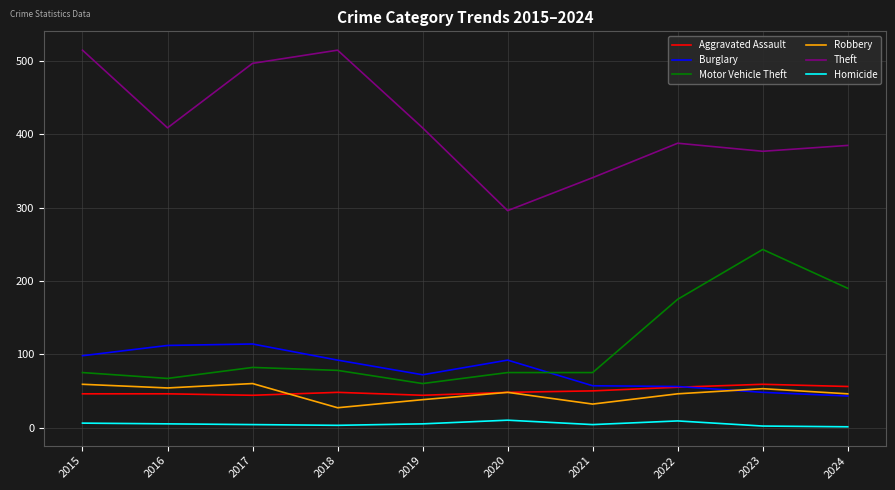

The Homicide series shows 5 at 2016. True or false?

True